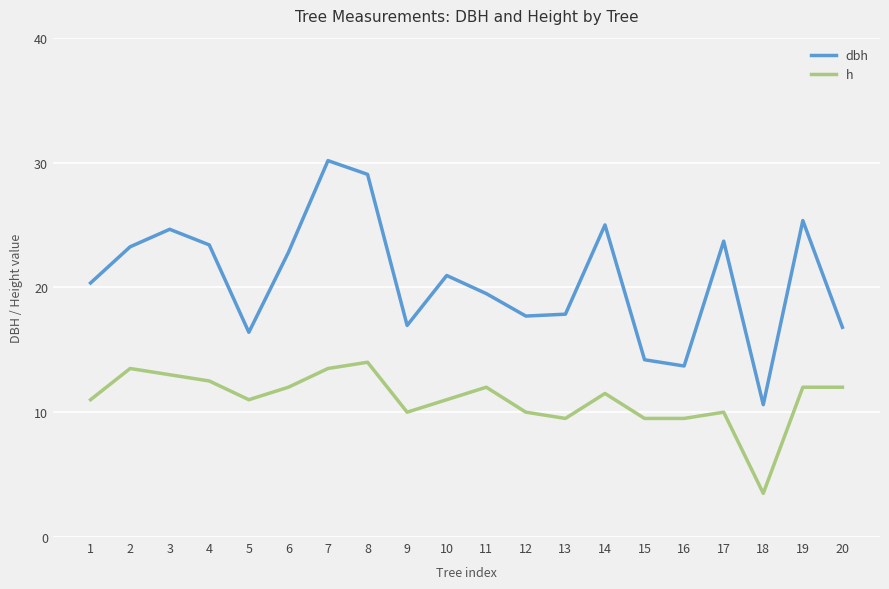

Which series has the largest total across all categories?

dbh